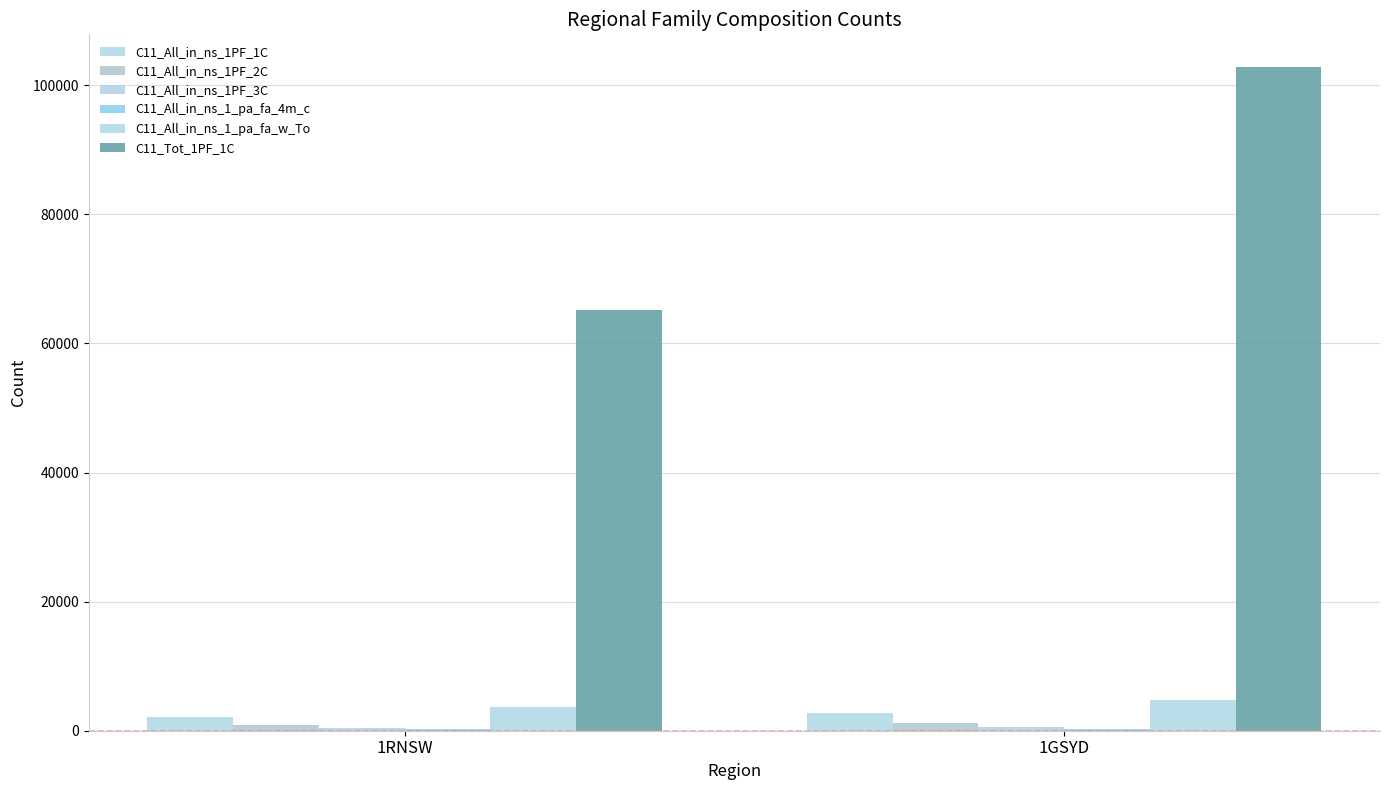

What is the approximate value of C11_All_in_ns_1PF_2C at 1GSYD, to the nearest 10?

1270